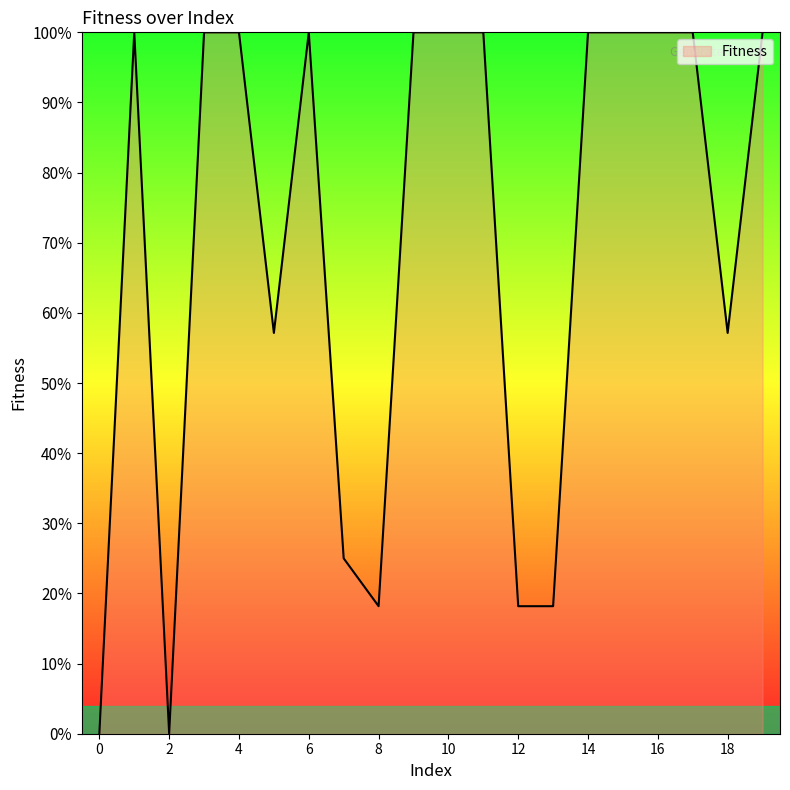

Rank the categories by value from lowest to highest.

0, 2, 8, 12, 13, 7, 5, 18, 1, 3, 4, 6, 9, 10, 11, 14, 15, 16, 17, 19